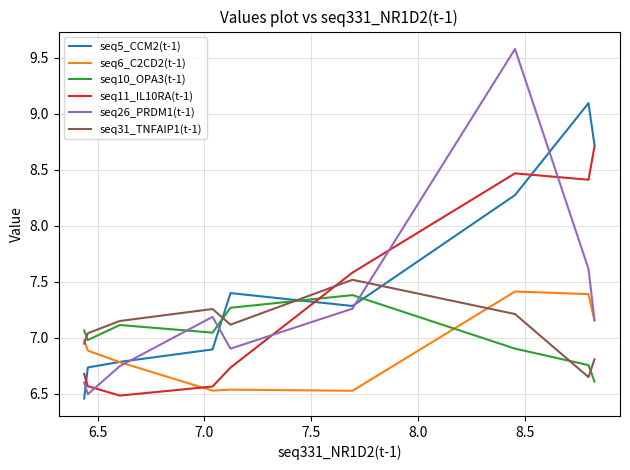

Between which two adjacent categories do seq10_OPA3(t-1) and seq5_CCM2(t-1) first intersect?

7.0 and 7.5